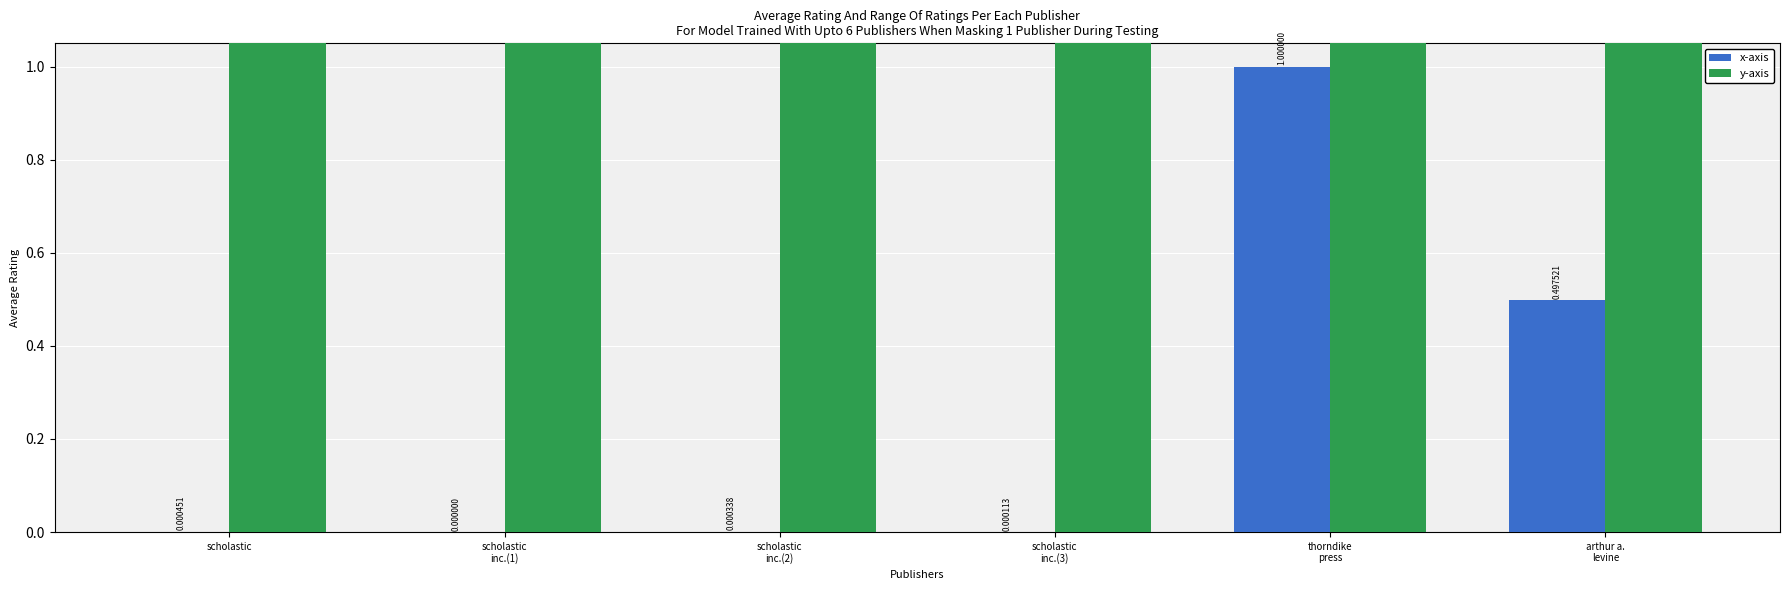

What is the approximate value of y-axis at arthur a.
levine?

4.4